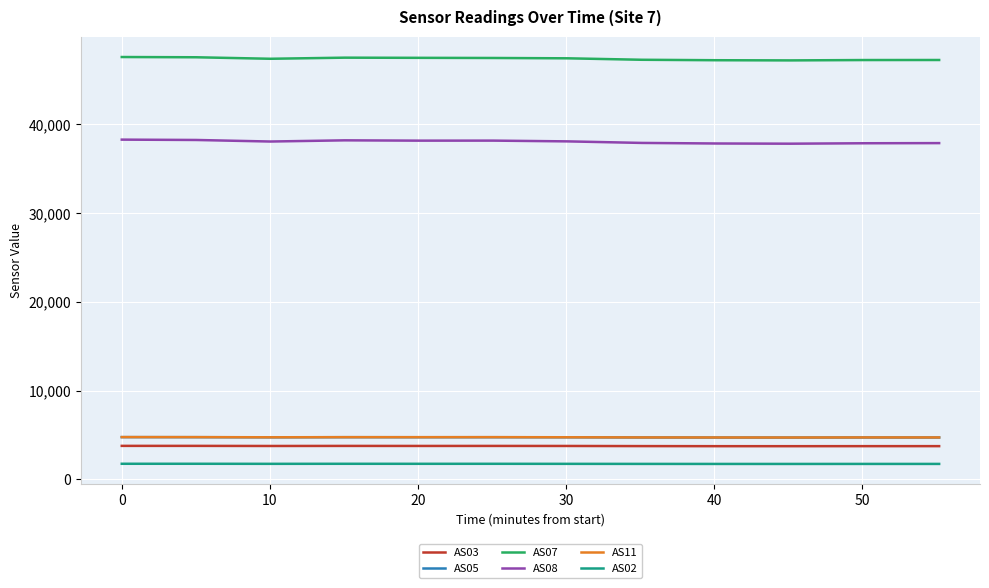

What are all the series names shown in the legend?

AS03, AS05, AS07, AS08, AS11, AS02